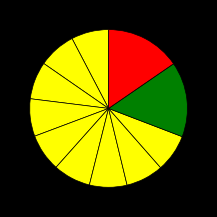

Count the number of slices in the pie.

11